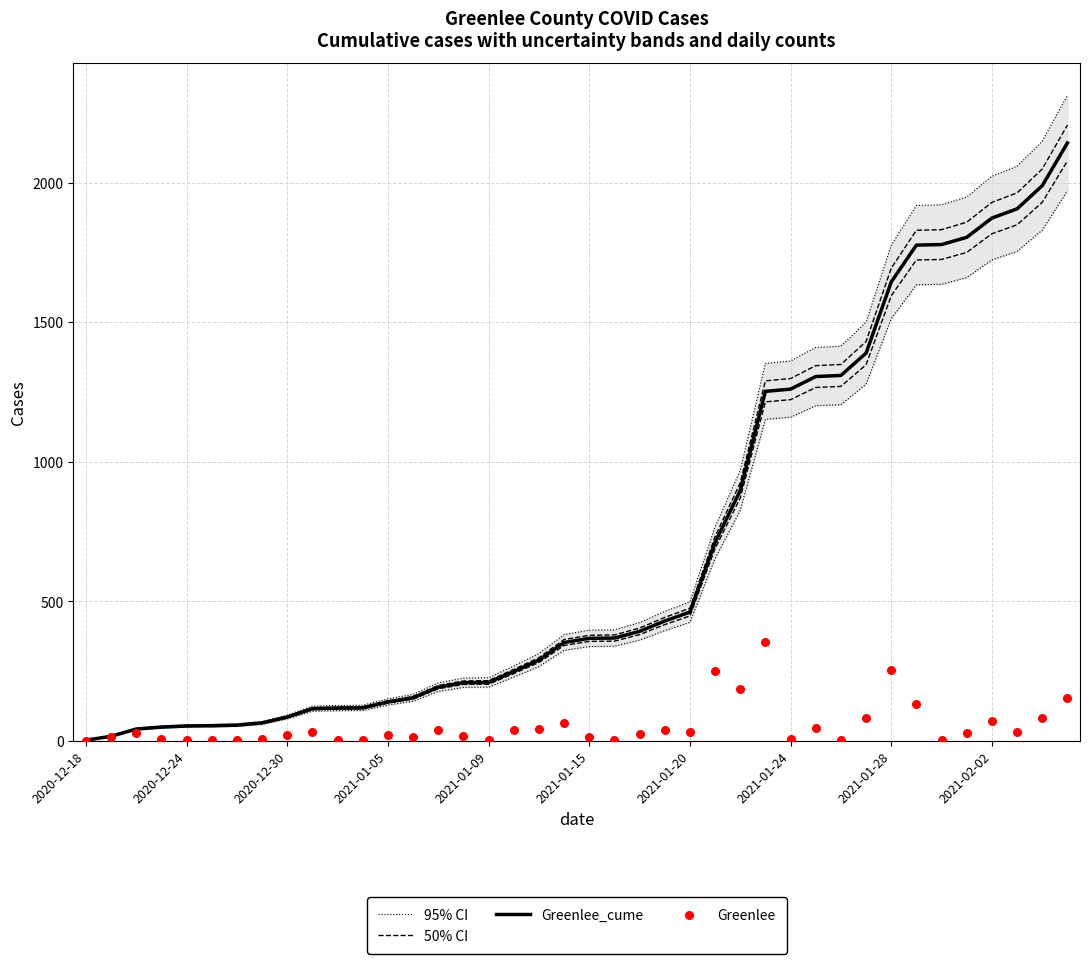

Is the value of Greenlee_cume at 23 greater than the value of 95% CI at 2020-12-30?

Yes